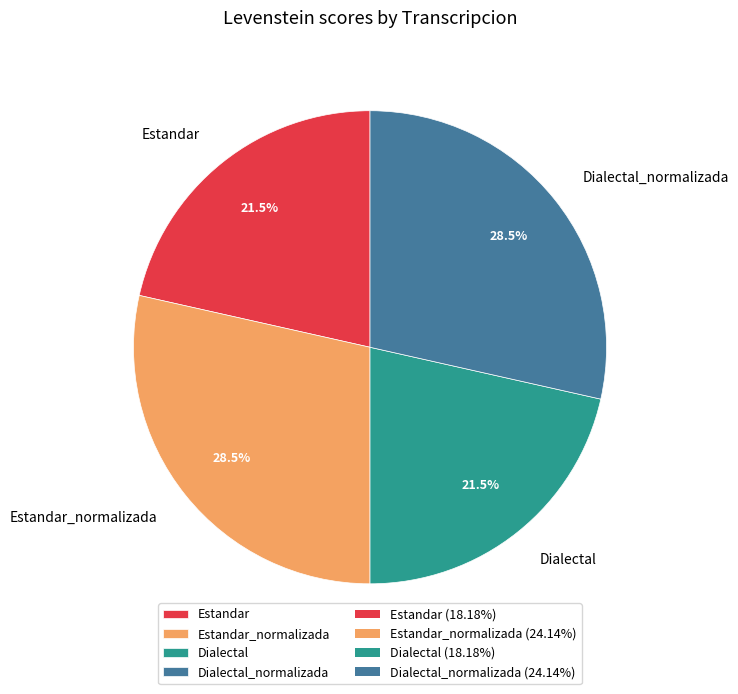

What percentage do Estandar and Dialectal_normalizada together represent?

50.0%